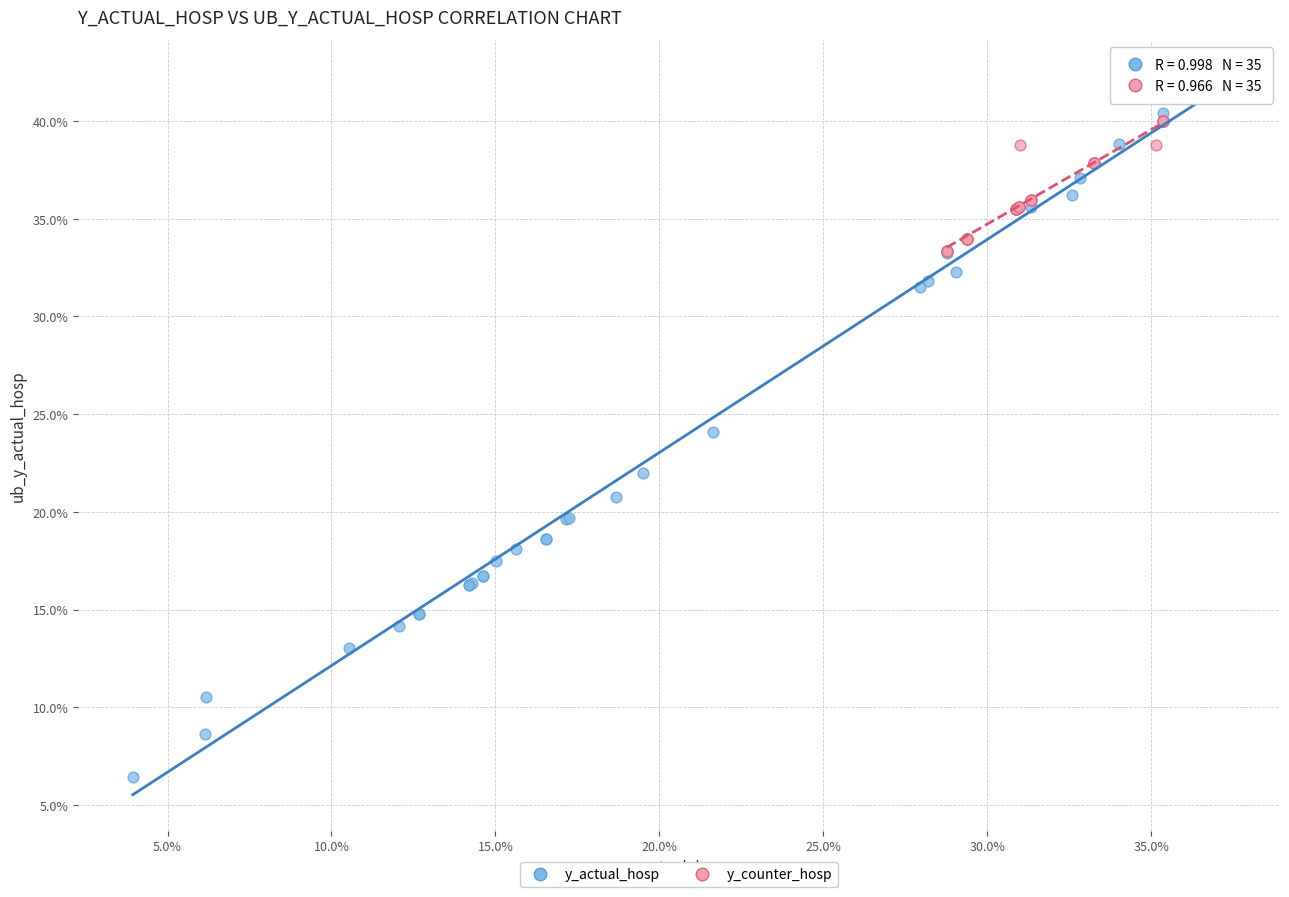

What are all the series names shown in the legend?

y_actual_hosp, y_counter_hosp